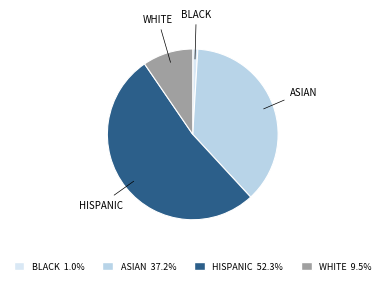

Which category accounts for the majority?

HISPANIC